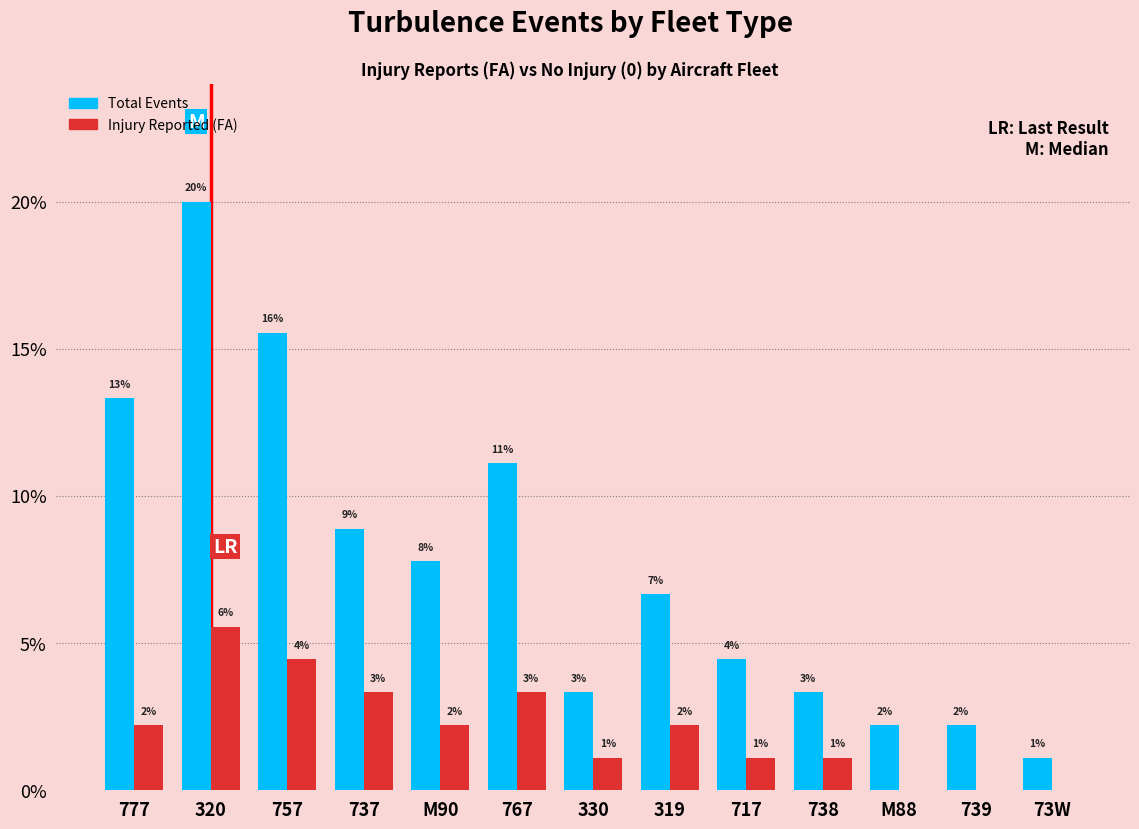

The Total Events series shows 0.0 at M90. True or false?

False